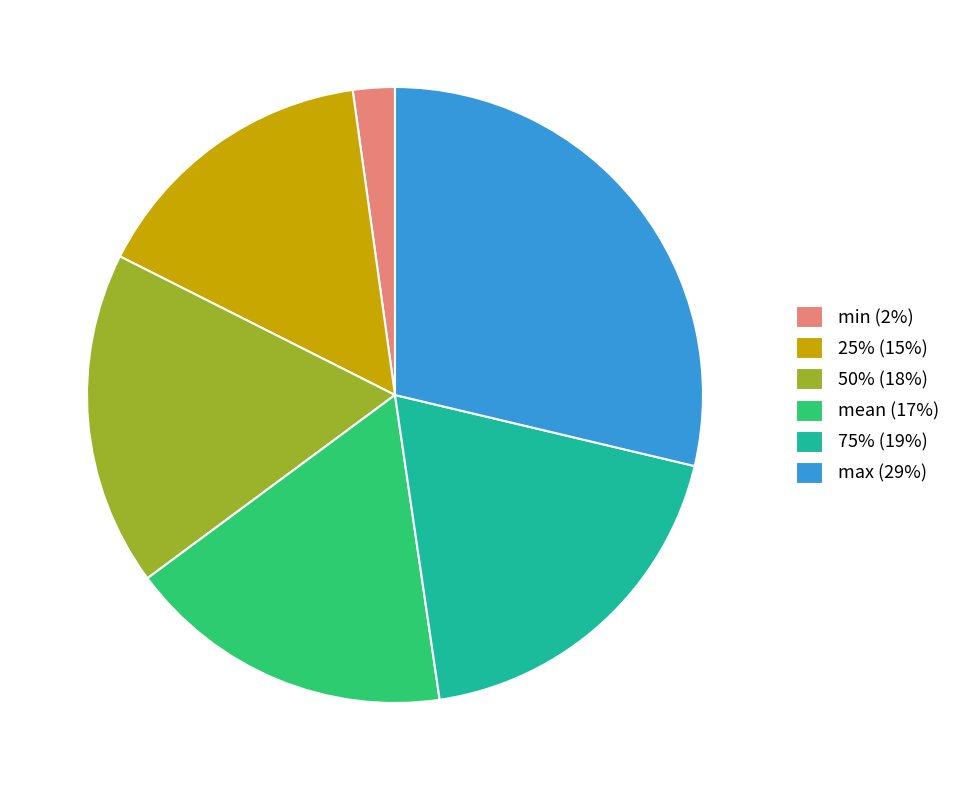

Which category has the smallest portion of the pie?

min